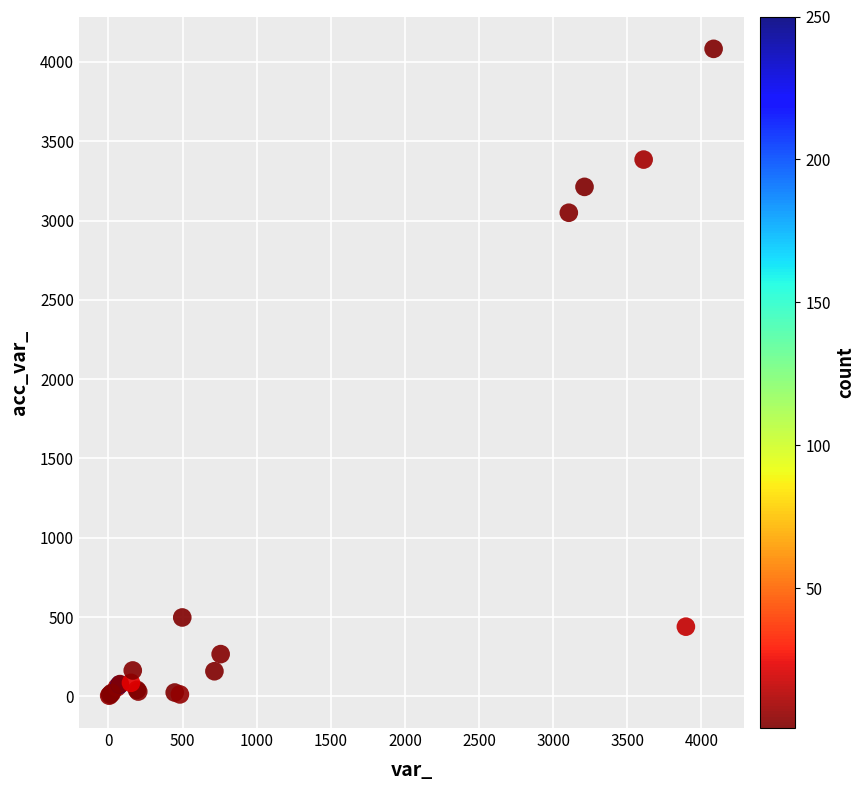

What Y value in the scatter plot is closest to 2043?

3049